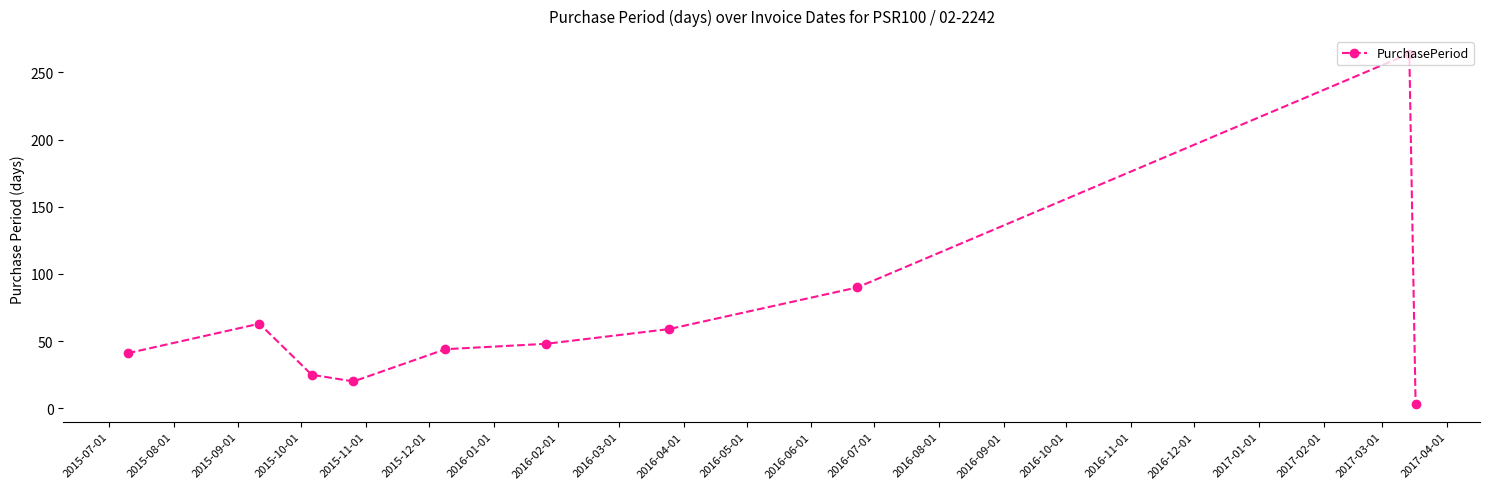

Does the chart have visible grid lines?

No